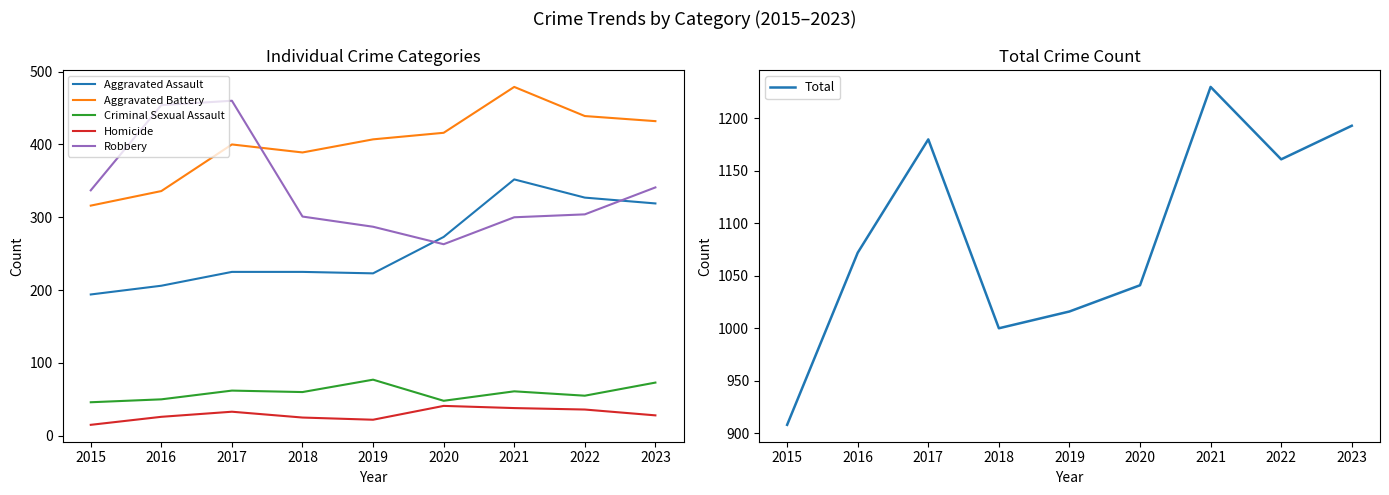

True or false: Aggravated Battery and Total intersect in this chart.

False